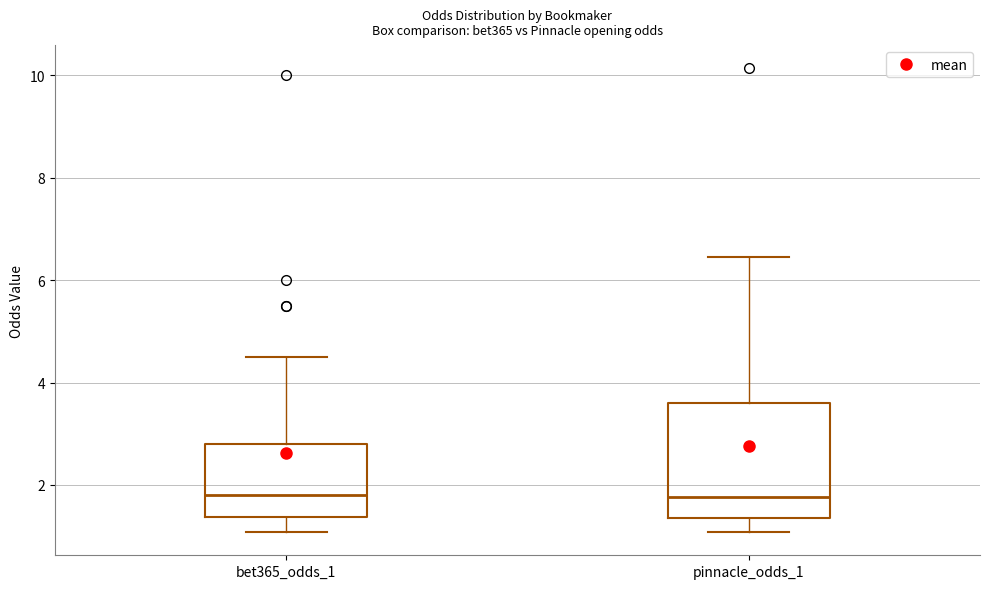

Where does the upper whisker of the box for bet365_odds_1 end on the y-axis? The values are not printed on the chart, so give them approximately, as read against the axis.

4.6